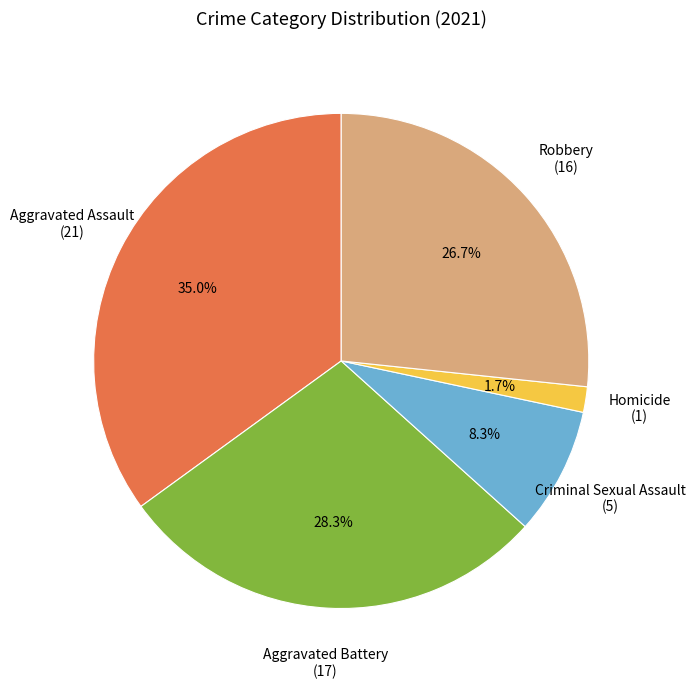

What is the total percentage of Robbery and Aggravated Battery?

55.0%